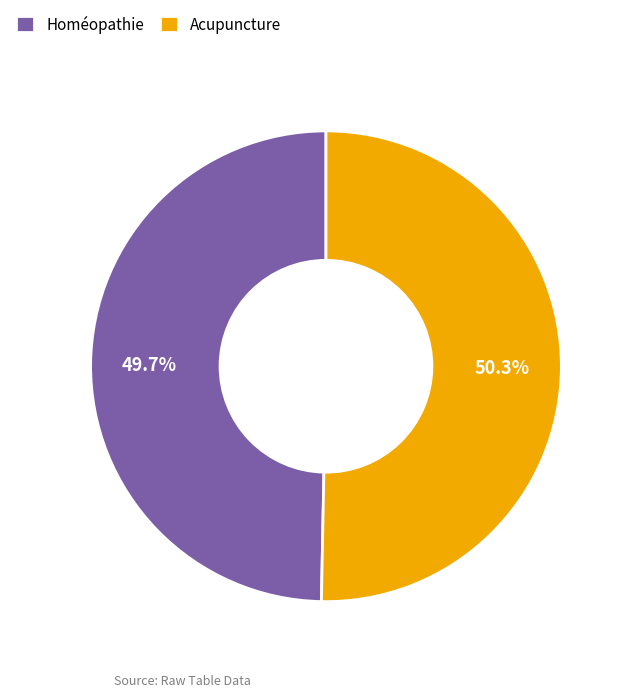

What percentage is the Homéopathie slice, to the nearest percent?

50%